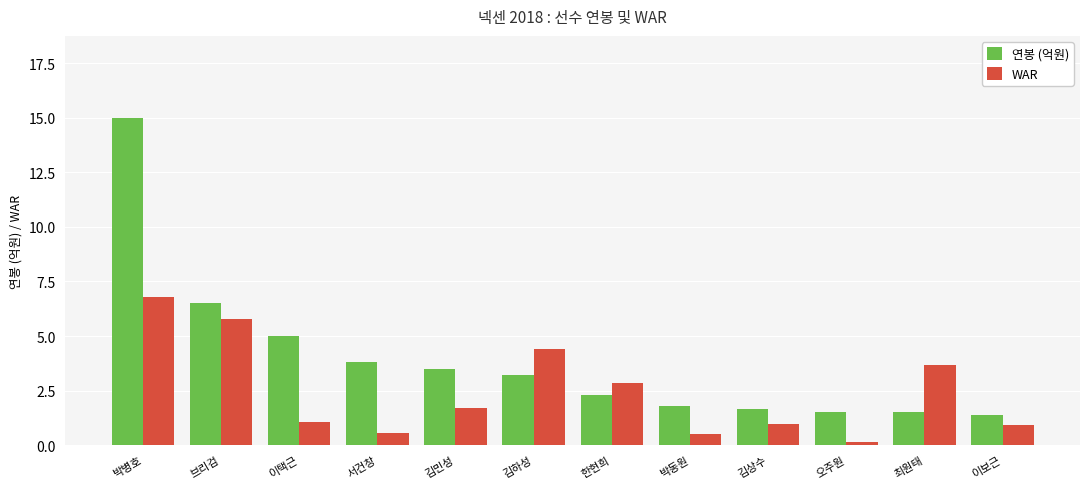

What is the minimum value for 연봉 (억원)?

1.4